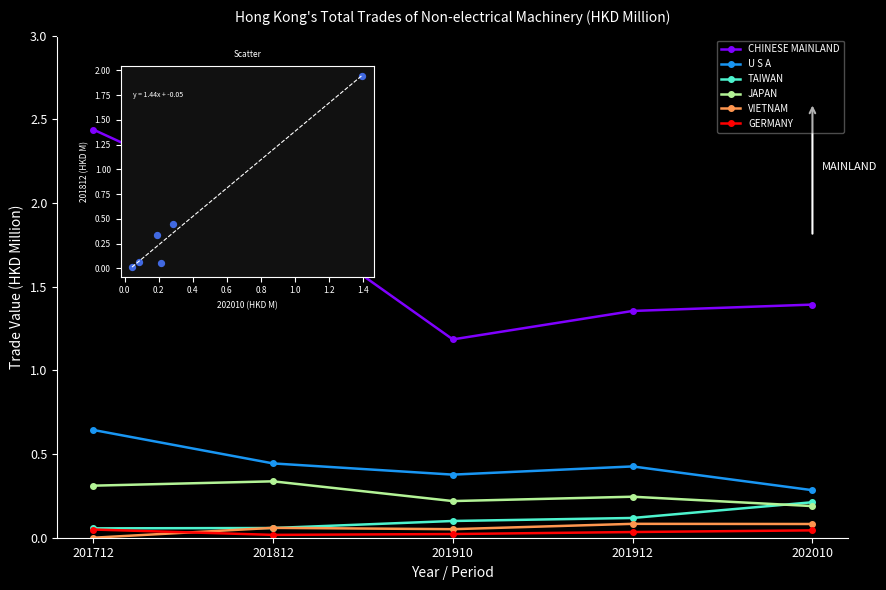

What is the total value across all series at 201910?

2.0